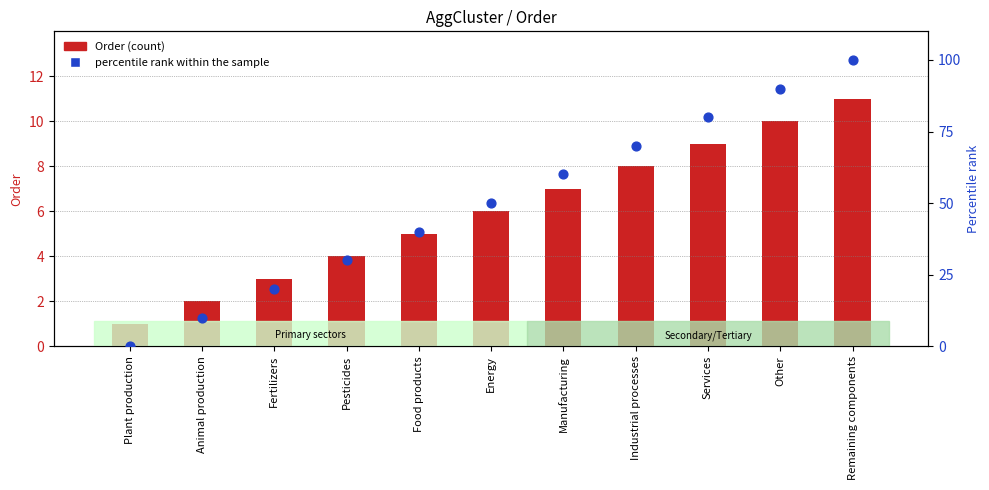

At which category is the sum across all series the highest?

Remaining components